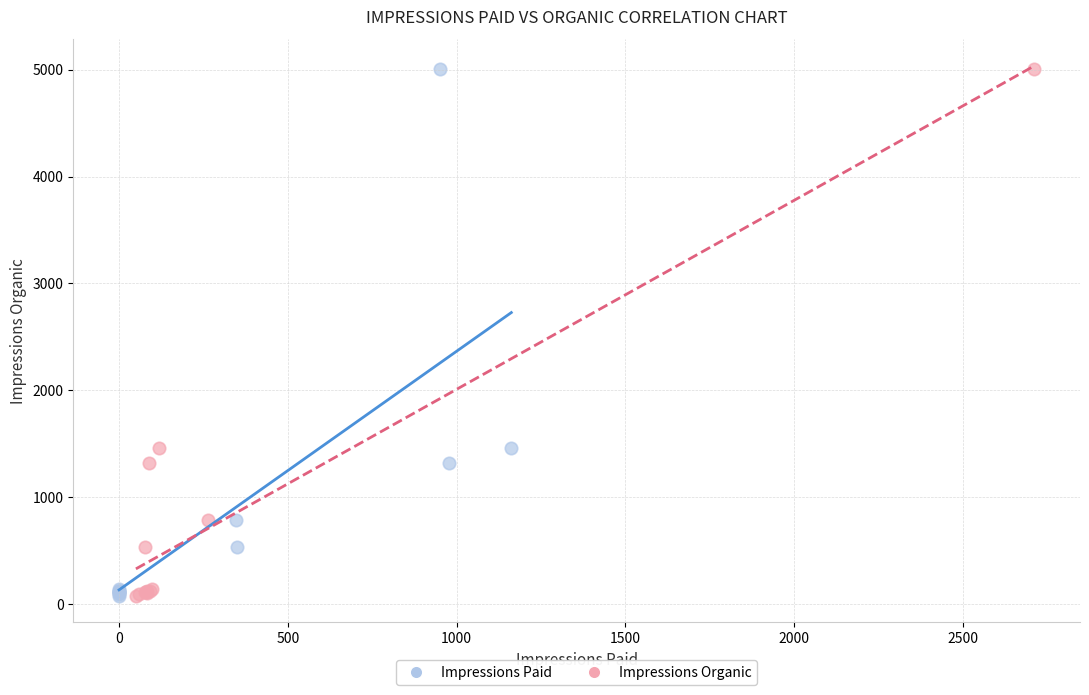

What are all the series names shown in the legend?

Impressions Paid, Impressions Organic